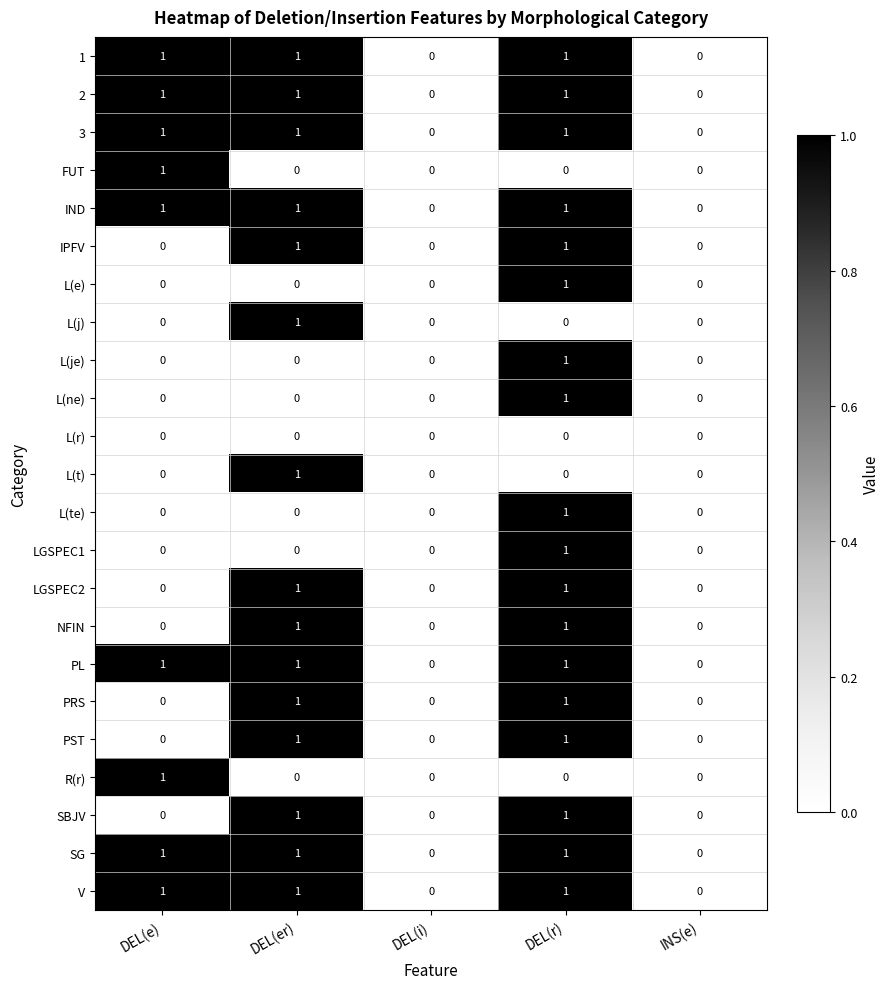

The LGSPEC1 series shows -1 at DEL(i). True or false?

False